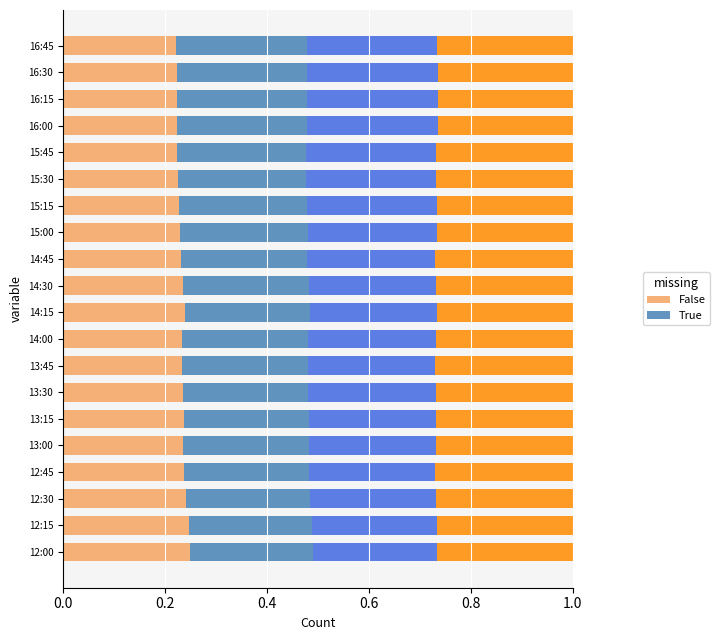

What is the total value across all series at 16:15?

1.0